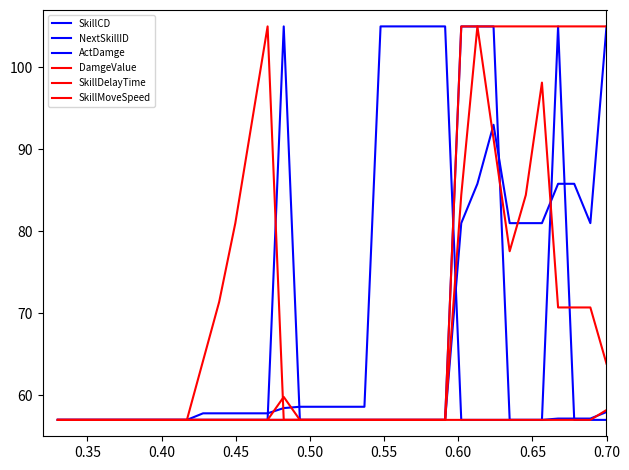

What is the highest value of the DamgeValue series?

105.0